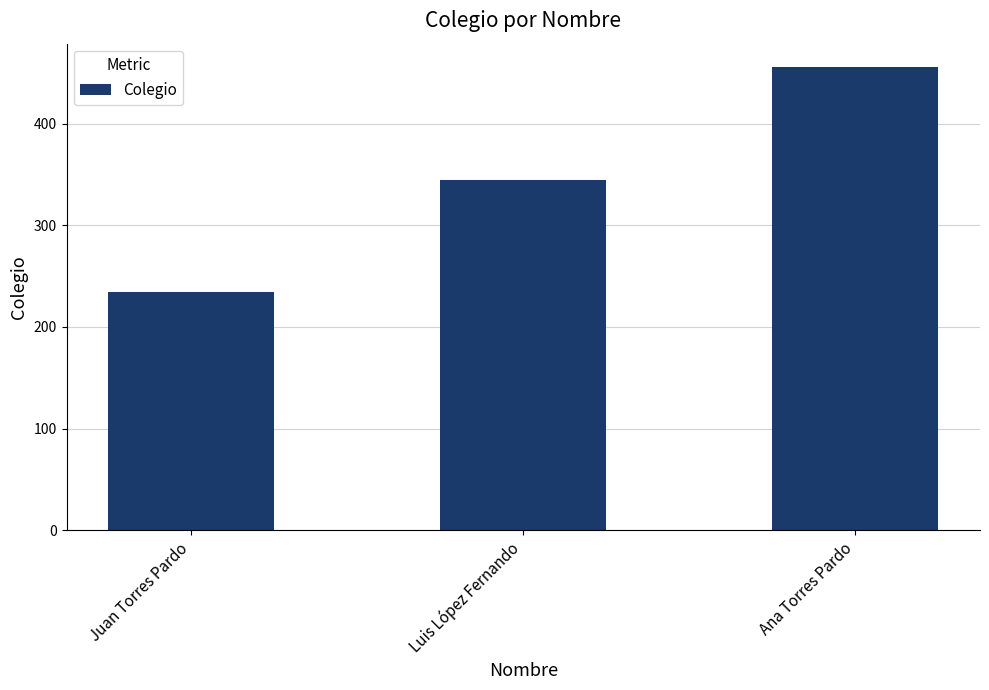

Which has a higher value, Luis López Fernando or Ana Torres Pardo?

Ana Torres Pardo